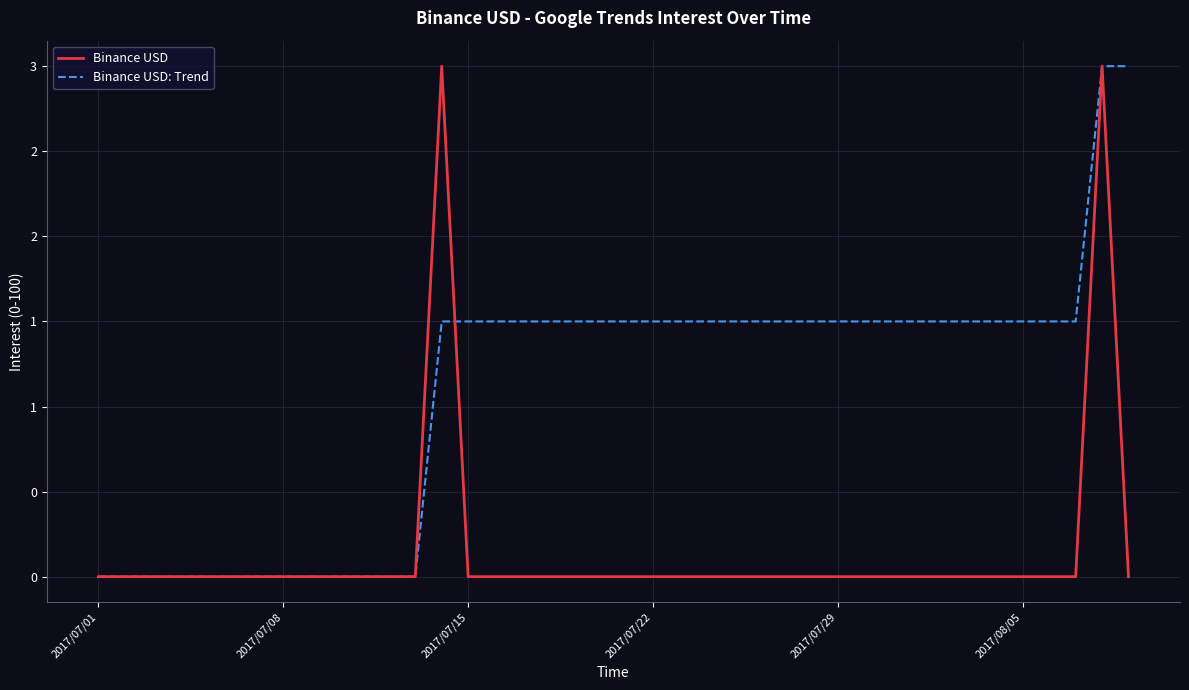

True or false: Binance USD: Trend has more than 2 points higher than both neighbors.

False